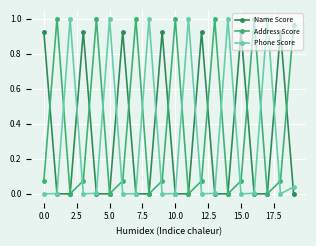

Which series has the largest total across all categories?

Address Score